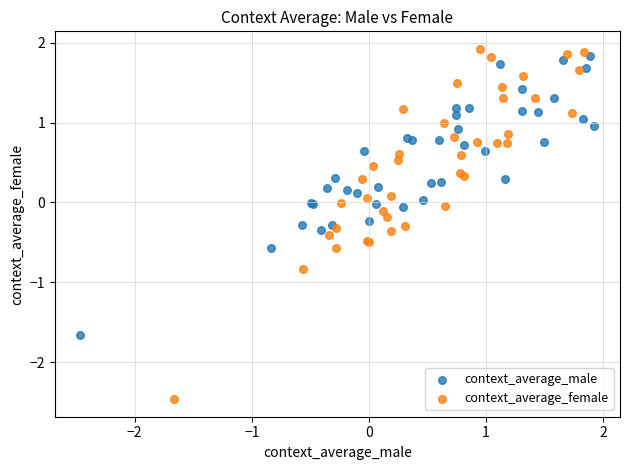

What are all the series names shown in the legend?

context_average_male, context_average_female